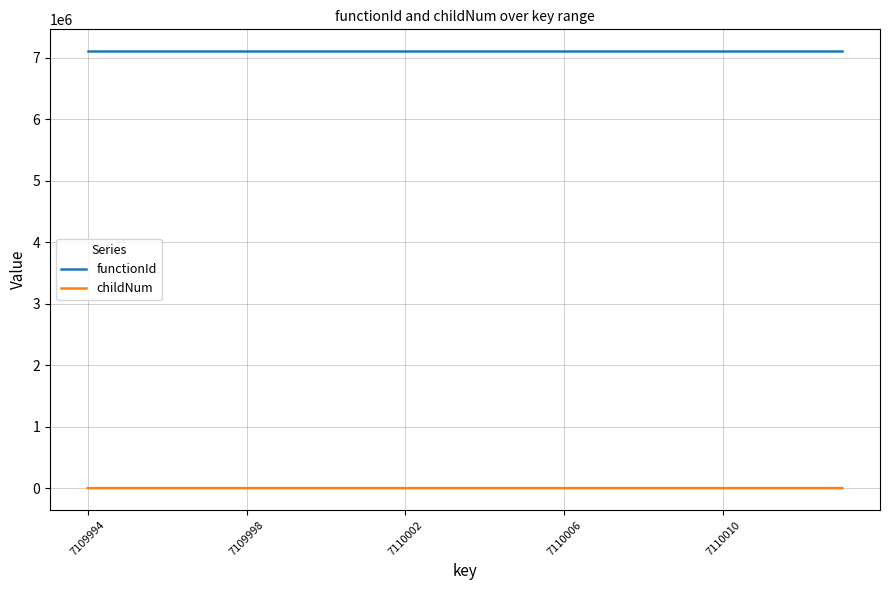

At how many categories does at least one series exceed 1778436?

20